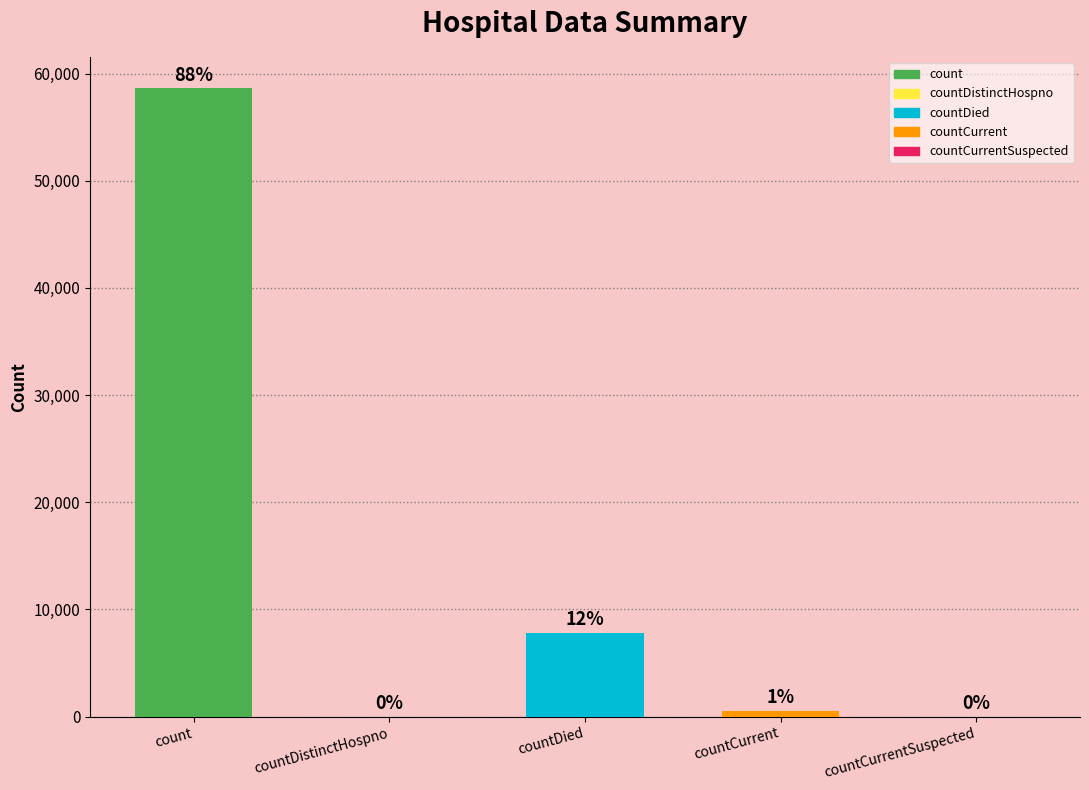

Reading left to right, extract all data points from this chart.

58619	0	7808	513	0